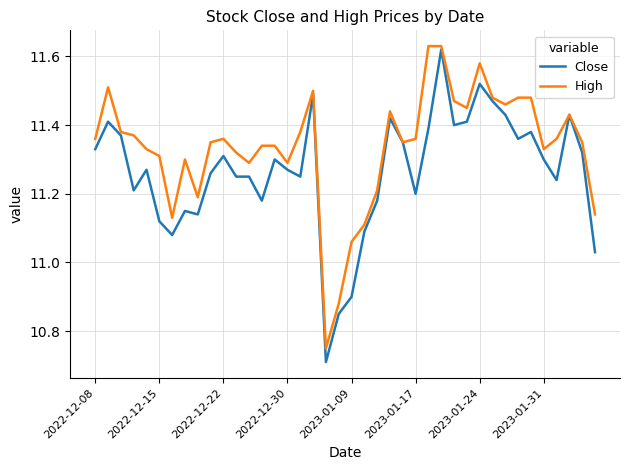

In High, how many points are lower than both neighbors (excluding endpoints)?

9